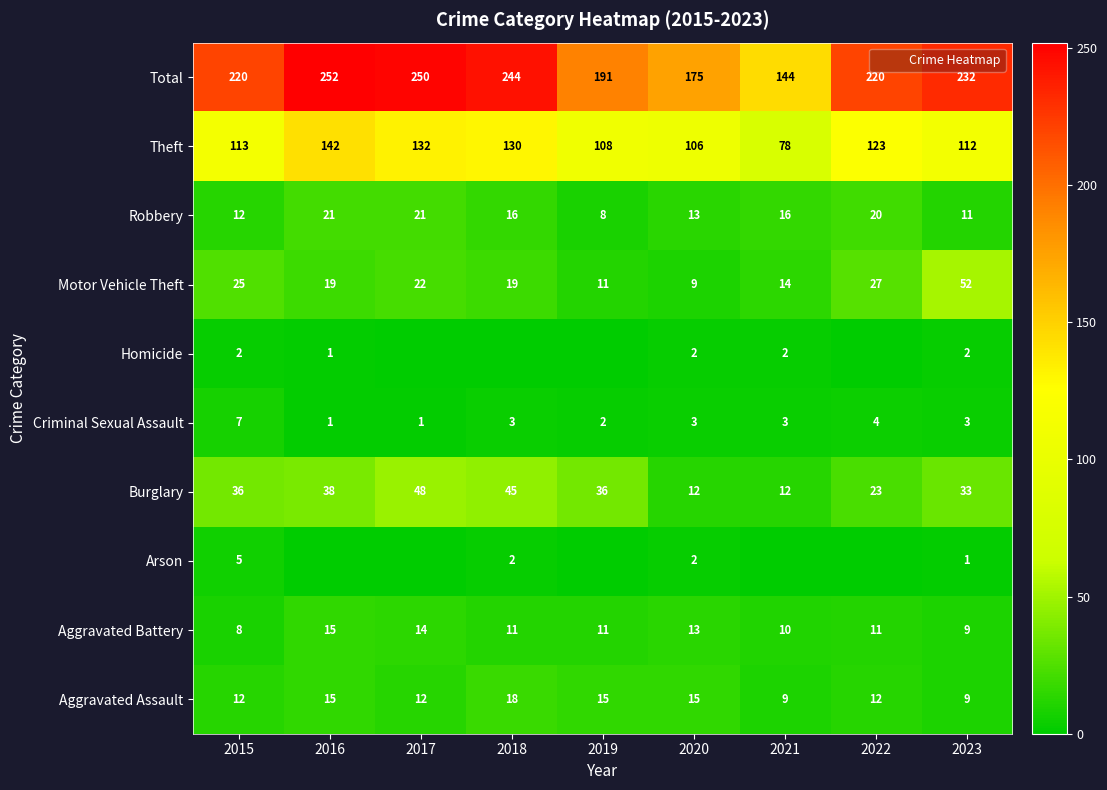

What is the difference between the Homicide values at 2020 and 2019?

2